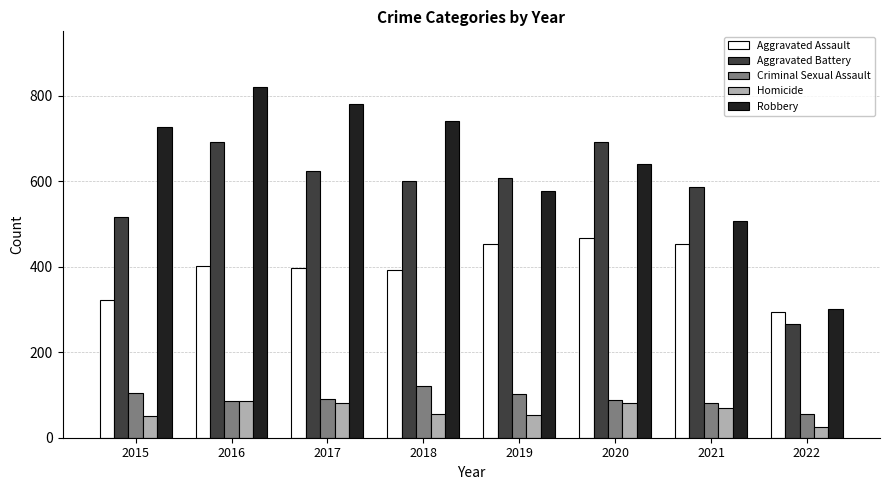

What is the difference between the maximum and minimum values in the Criminal Sexual Assault series?

66